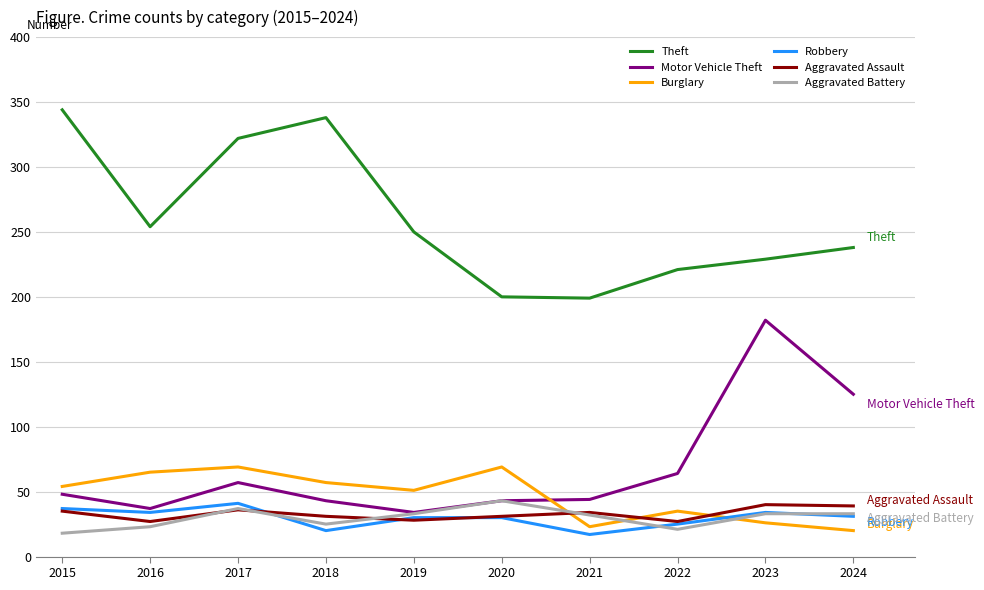

After their last crossing, which series has the higher values: Burglary or Aggravated Assault?

Aggravated Assault